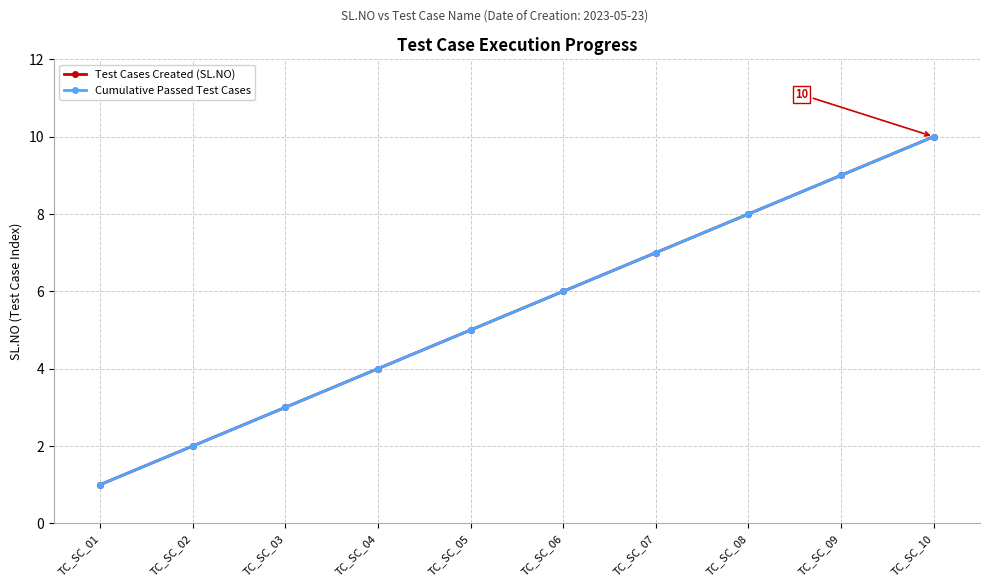

Is it true that Cumulative Passed Test Cases equals 14 at TC_SC_09?

False